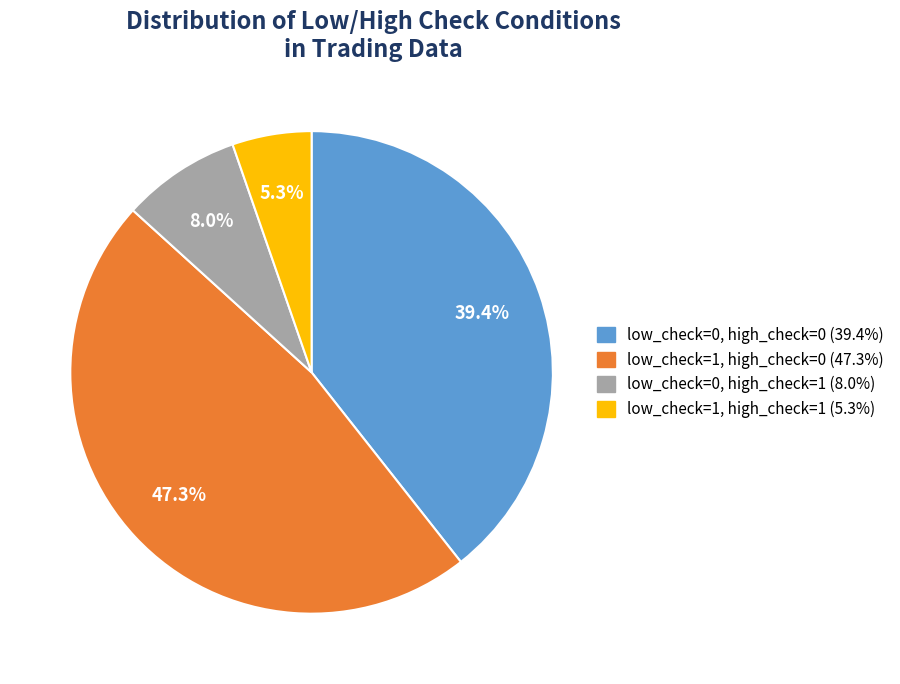

To the nearest percent, what is the difference between the low_check=0, high_check=0 and low_check=0, high_check=1 slice percentages?

31%